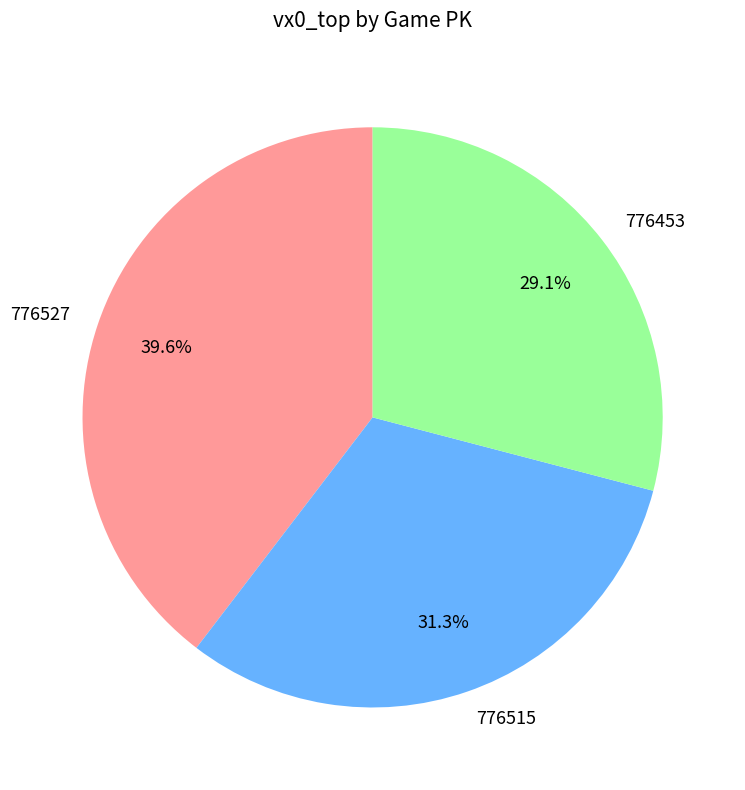

Approximately how many times larger is the value at 776515 compared to 776527?

0.8